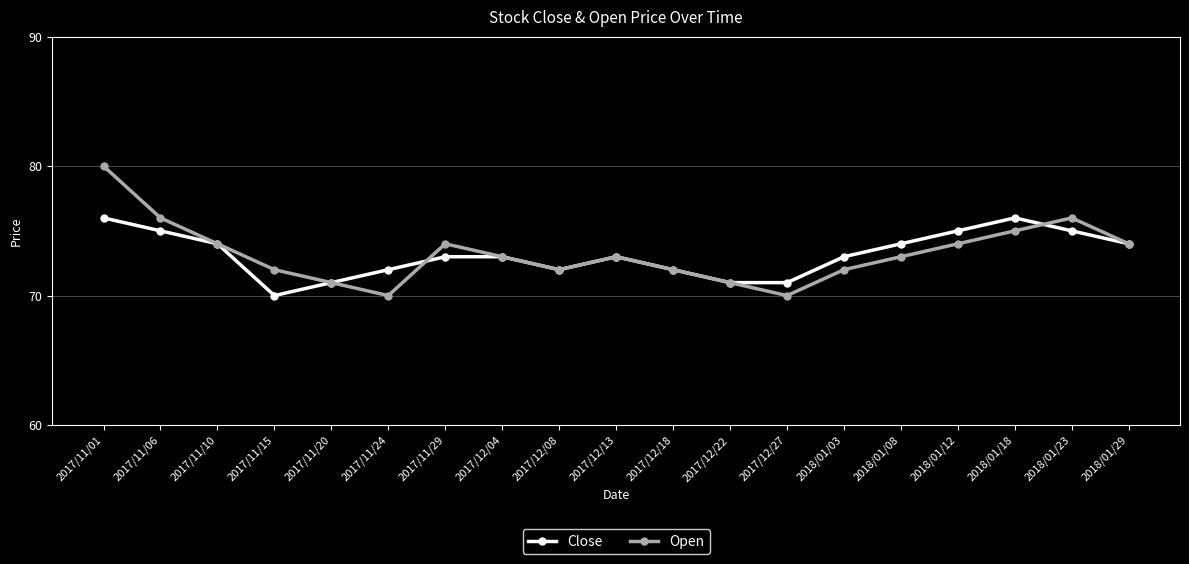

How many lines are shown in the chart?

2